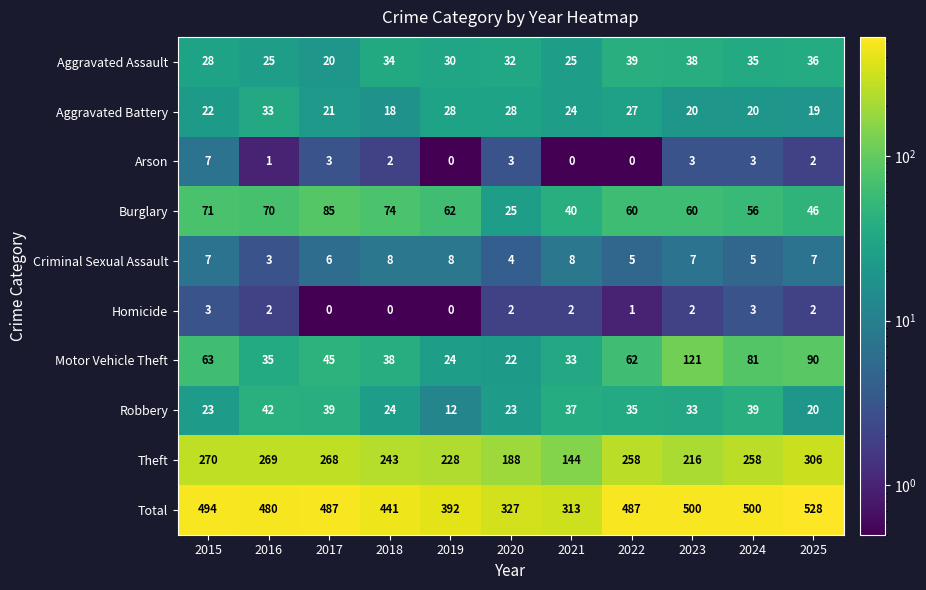

What is the total value across all series at 2024?

1000